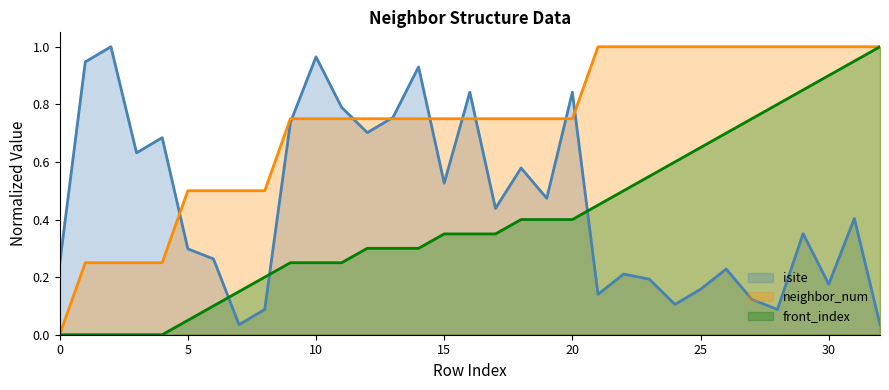

At which category is the sum across all series the highest?

31